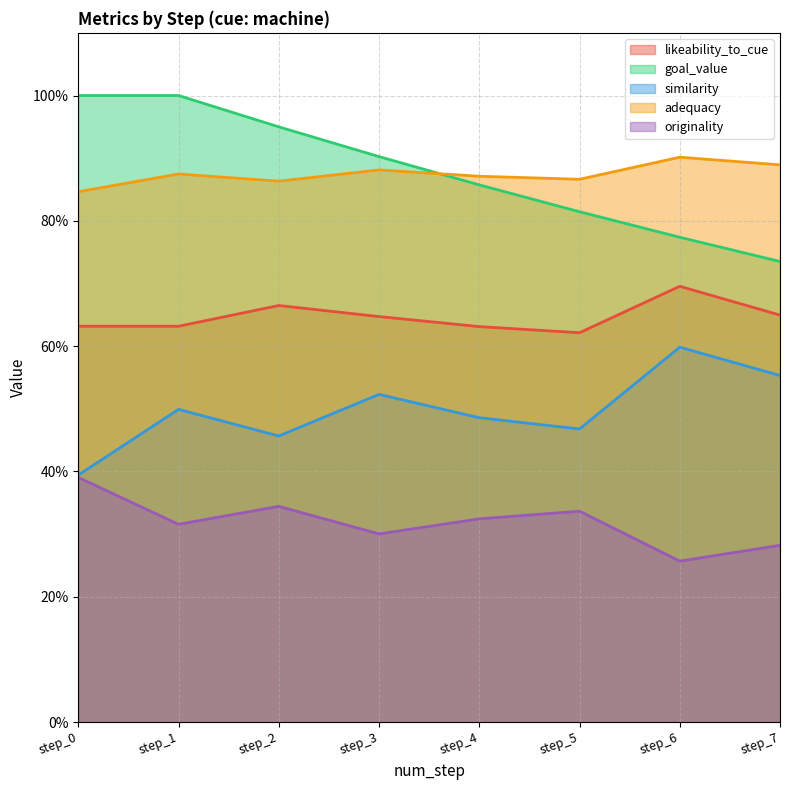

Reading left to right, list all the values displayed in this chart.

likeability_to_cue: step_0=0.6	step_1=0.6	step_2=0.7	step_3=0.6	step_4=0.6	step_5=0.6	step_6=0.7	step_7=0.6
goal_value: step_0=1.0	step_1=1.0	step_2=0.9	step_3=0.9	step_4=0.9	step_5=0.8	step_6=0.8	step_7=0.7
similarity: step_0=0.4	step_1=0.5	step_2=0.5	step_3=0.5	step_4=0.5	step_5=0.5	step_6=0.6	step_7=0.6
adequacy: step_0=0.8	step_1=0.9	step_2=0.9	step_3=0.9	step_4=0.9	step_5=0.9	step_6=0.9	step_7=0.9
originality: step_0=0.4	step_1=0.3	step_2=0.3	step_3=0.3	step_4=0.3	step_5=0.3	step_6=0.3	step_7=0.3